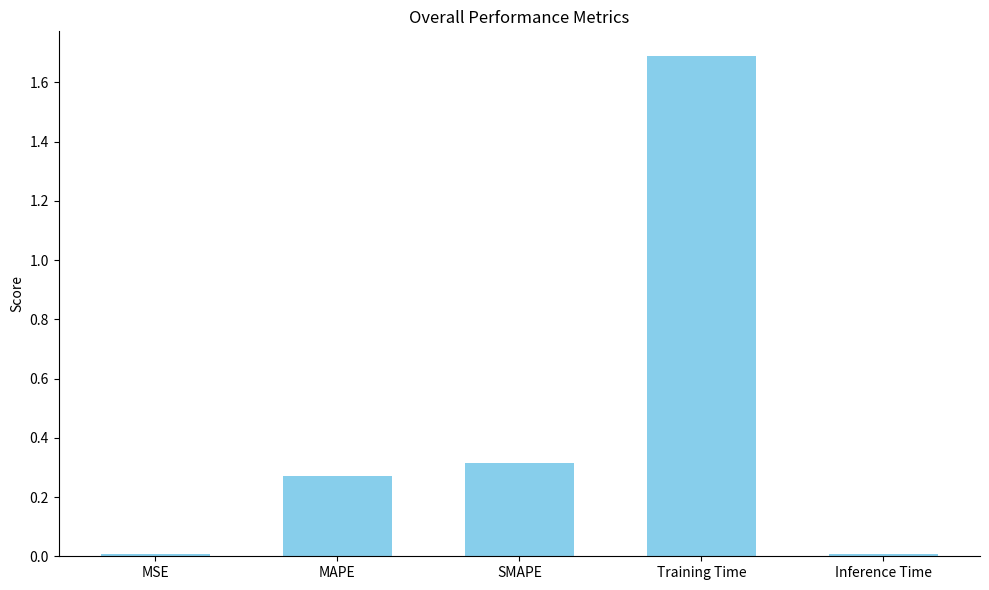

The value at MSE is 0.0. True or false?

True